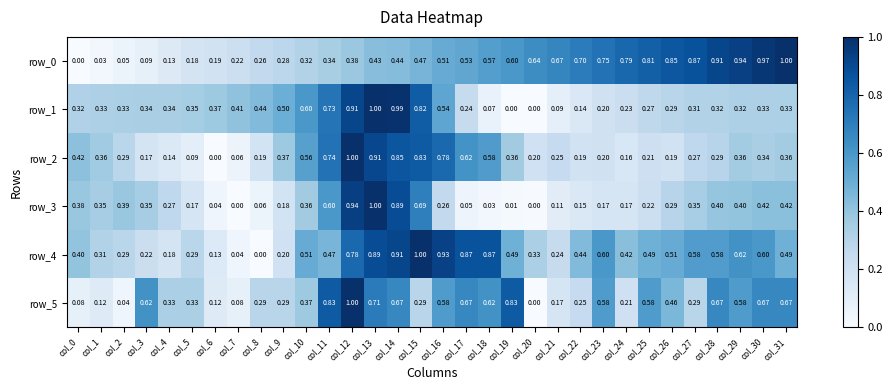

Count the number of data series in this chart.

6